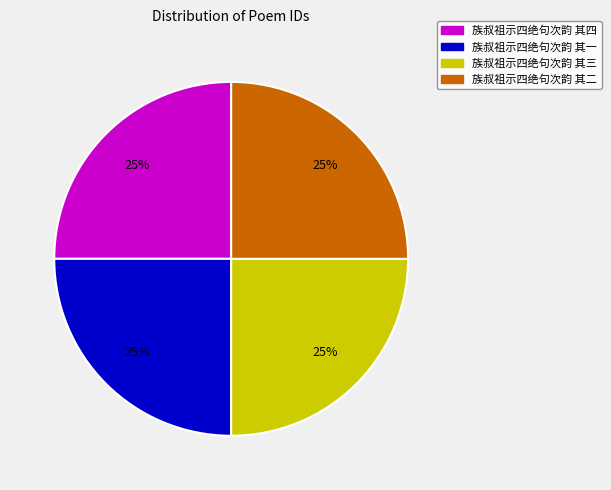

How many slices are in this pie chart?

4